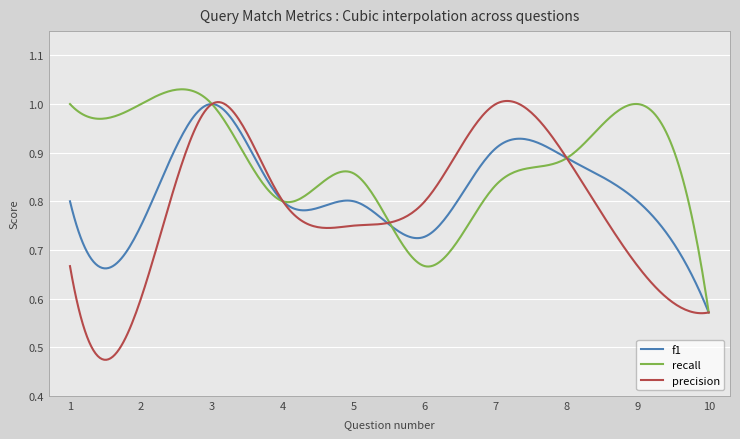

Rank the series by their average value, from highest to lowest.

recall, f1, precision